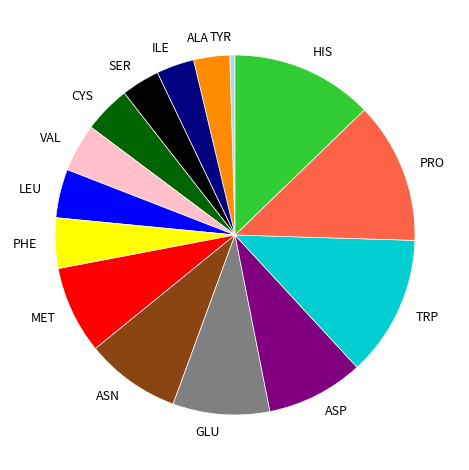

The CYS slice represents 4% of the pie. True or false?

True